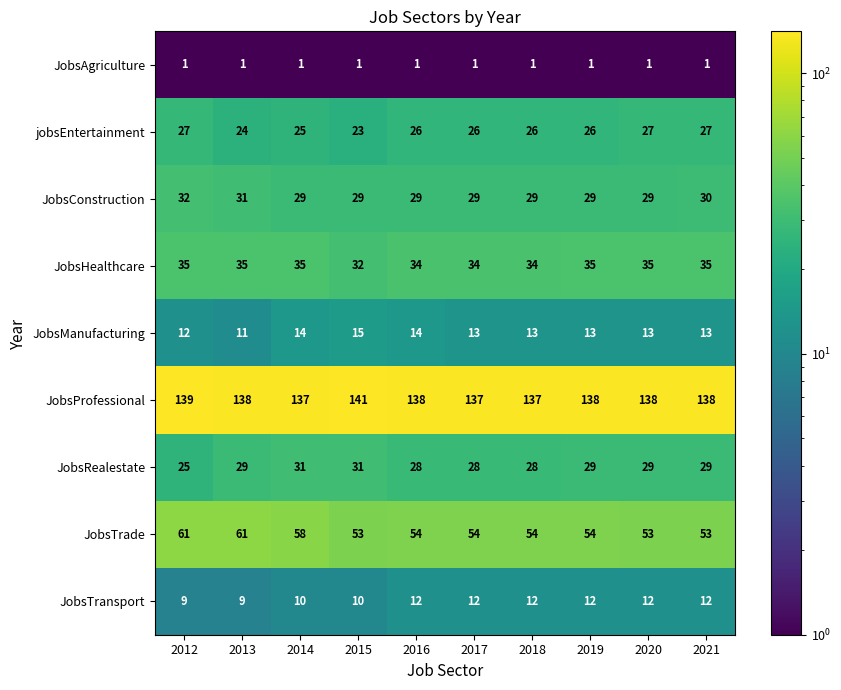

The value of JobsManufacturing at 2016 is 24. True or false?

False